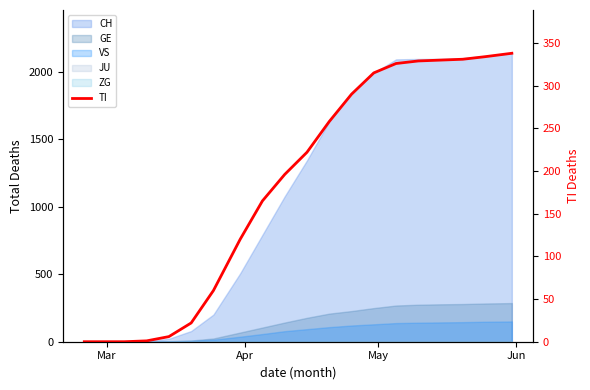

What is the average value?

182